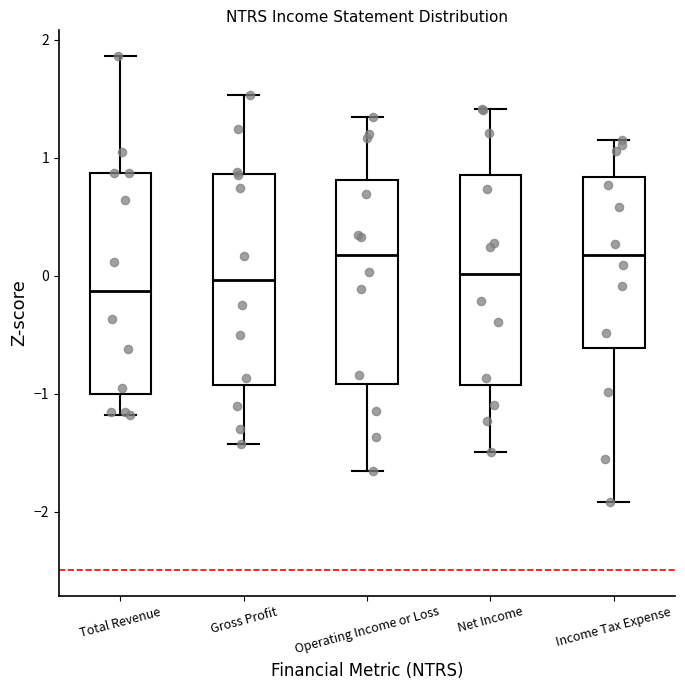

Where does the lower whisker of the box for Total Revenue end on the y-axis? The values are not printed on the chart, so give them approximately, as read against the axis.

-1.2